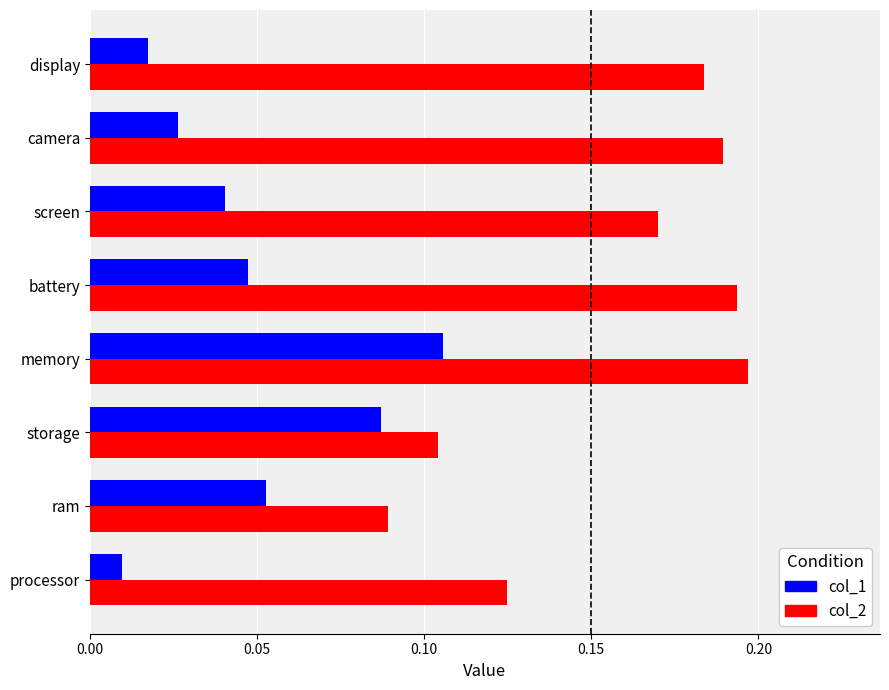

Which label corresponds to the smallest value in the chart?

processor